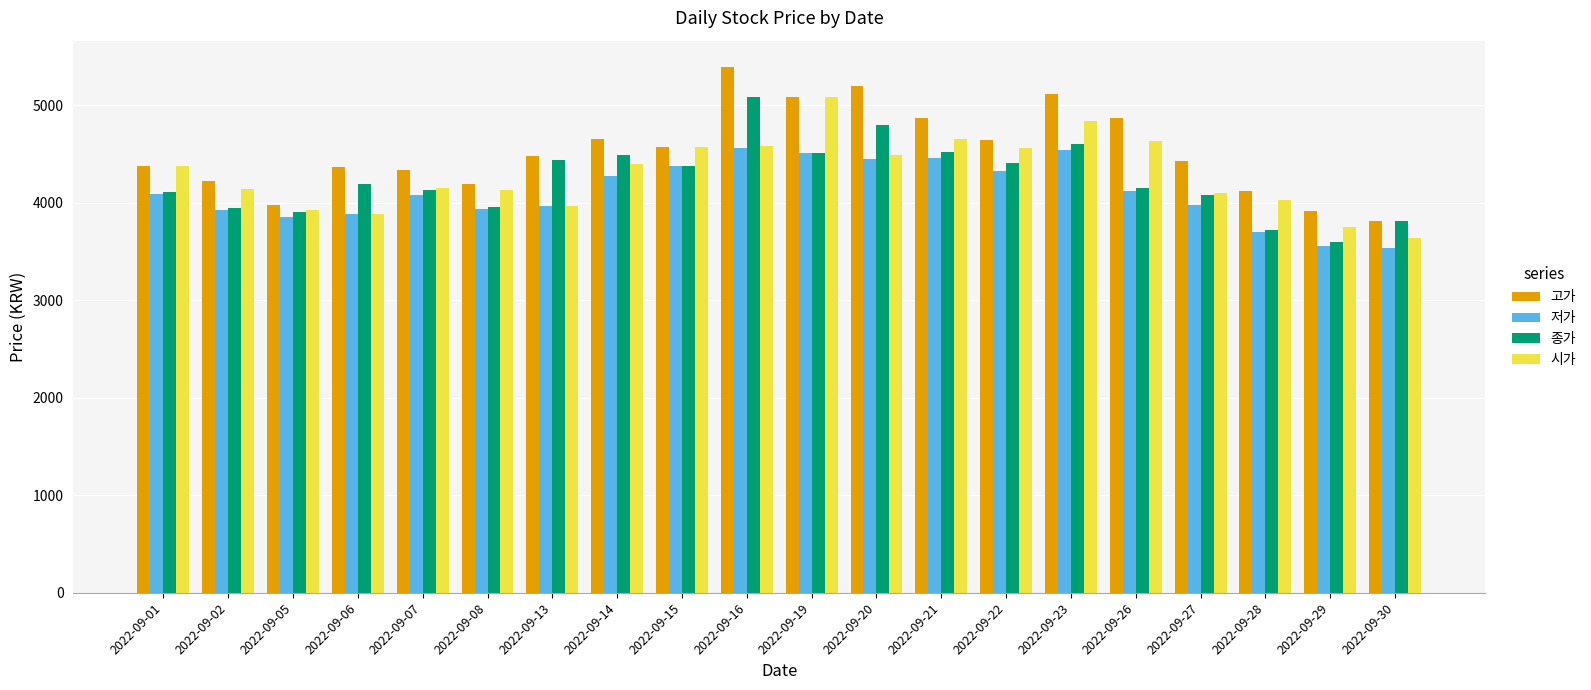

What is the total value across all series at 2022-09-06?

16320